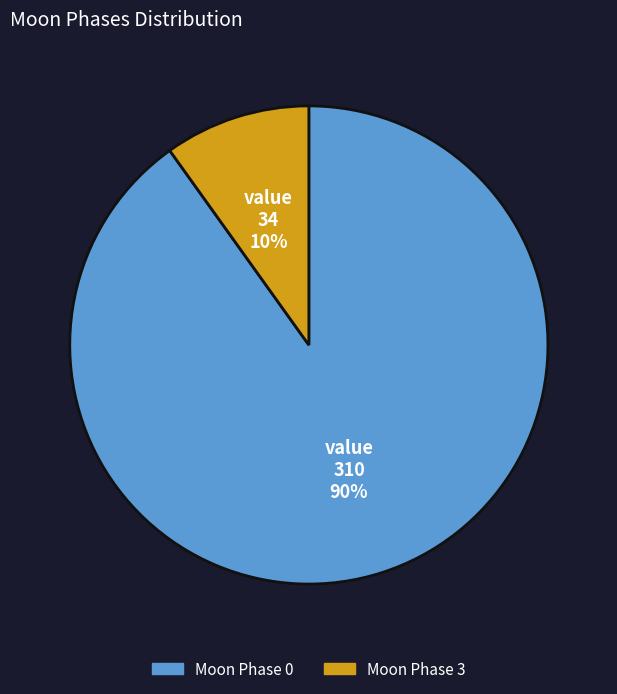

Does any single category account for the majority?

Yes